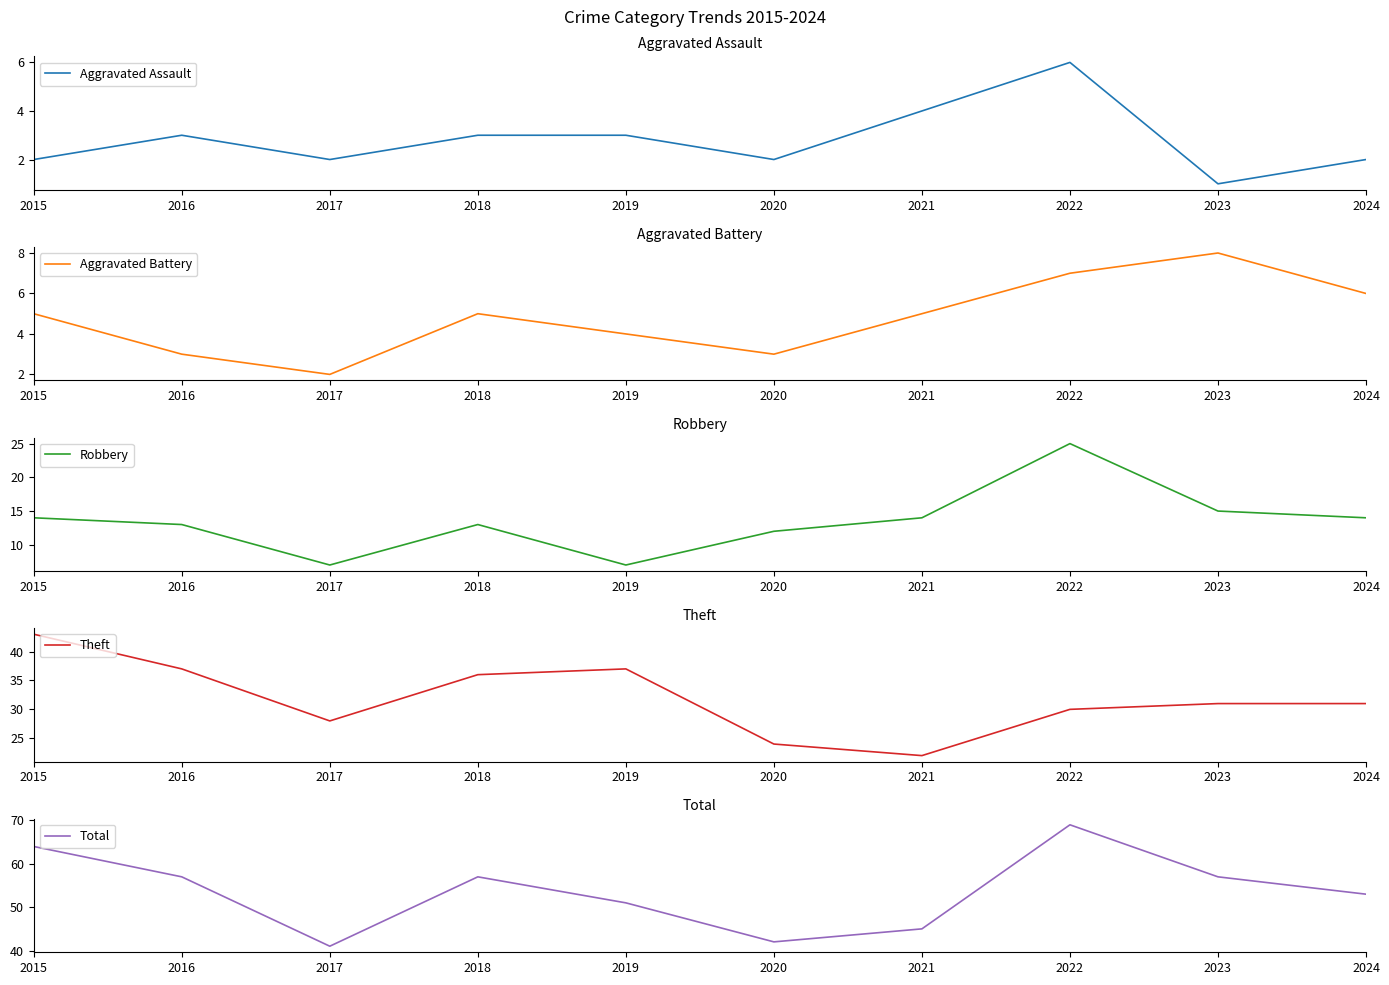

Count the number of data series in this chart.

5